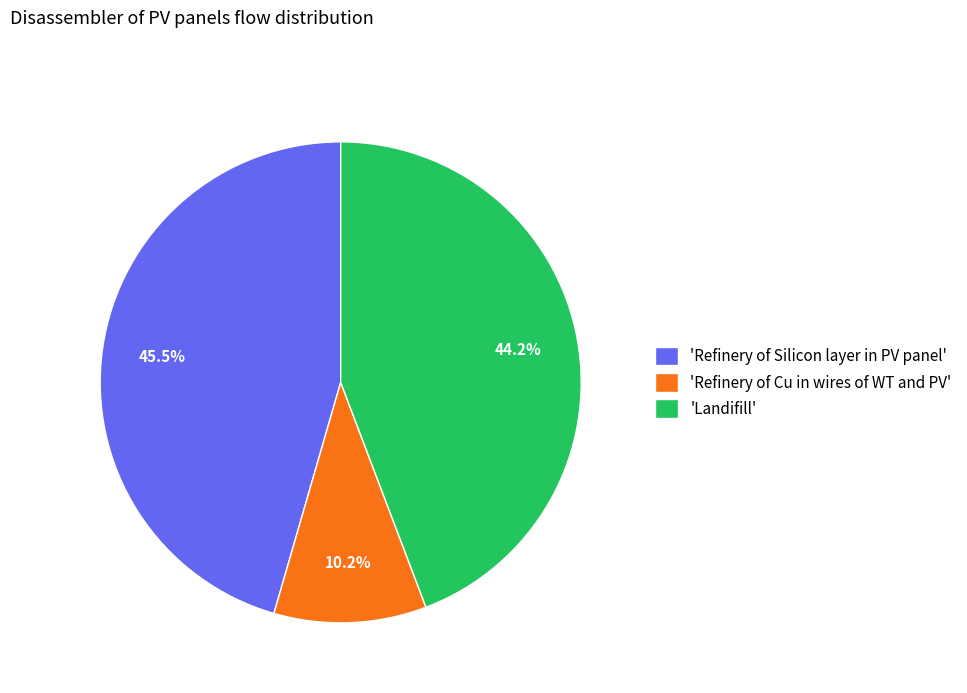

Is there a majority slice in this chart?

No